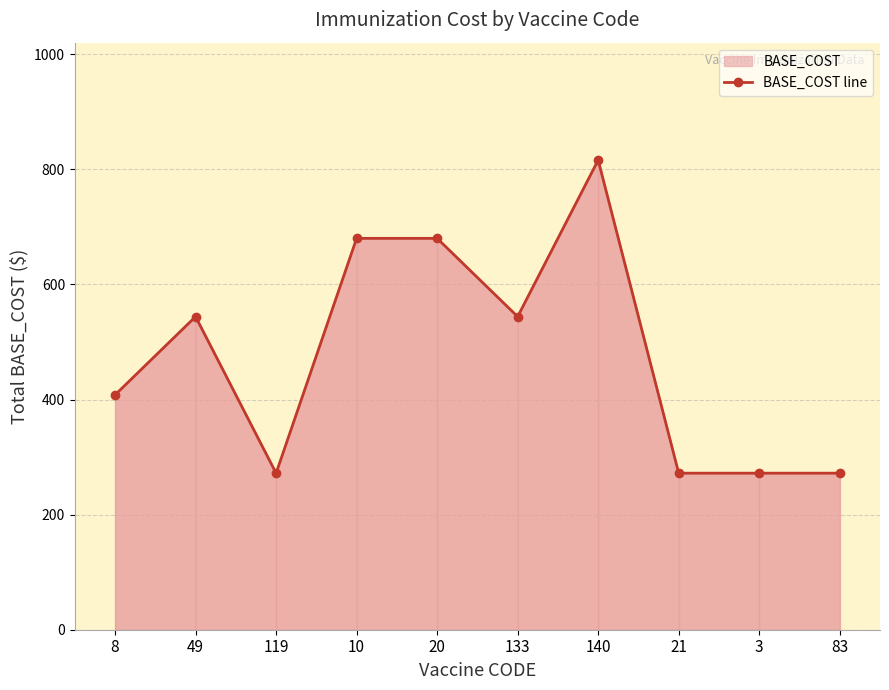

At which label is the value closest to 544?

49